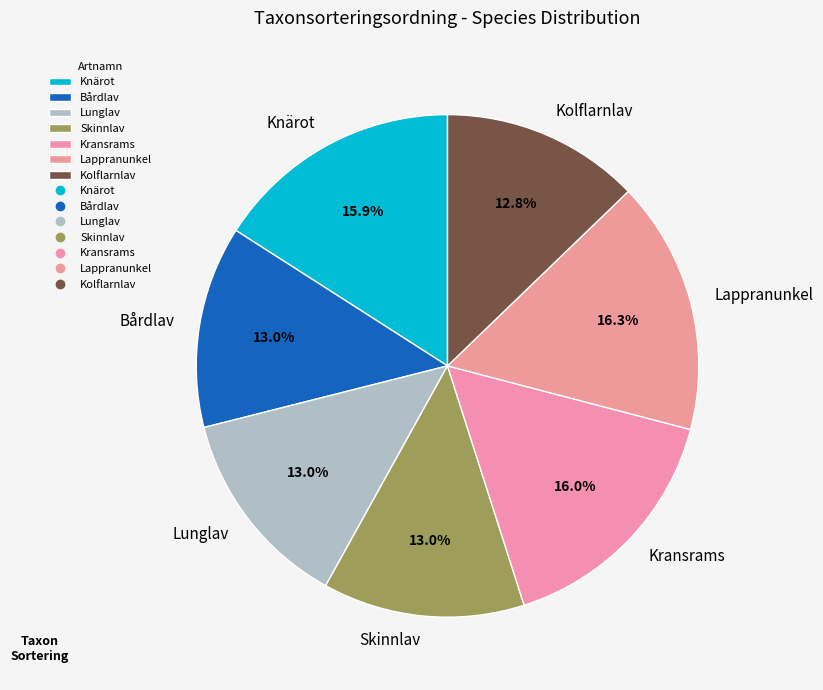

The Lappranunkel slice represents 21% of the pie. True or false?

False